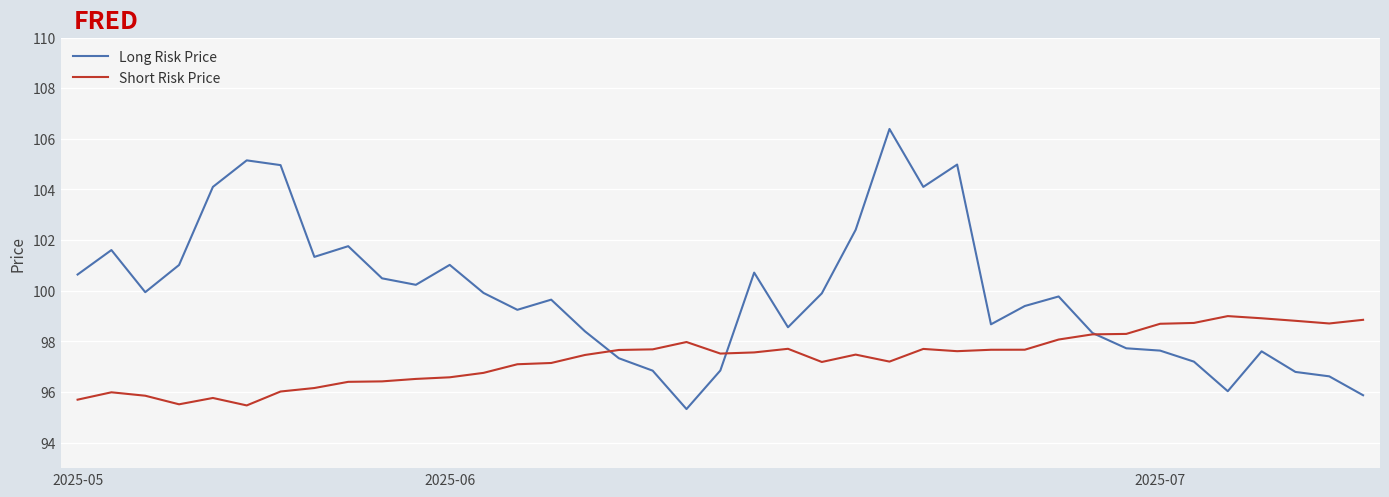

What is the lowest value of the Short Risk Price series?

95.5